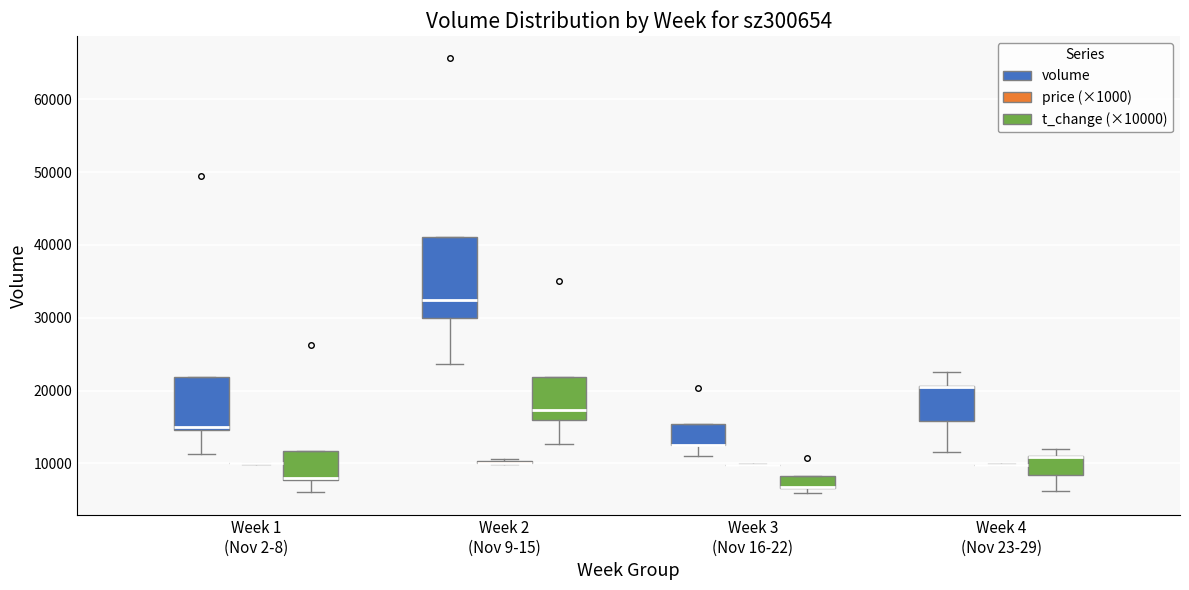

Comparing the boxes themselves (not the whiskers), which one is the tallest?

Week 2 (Nov 9-15) (volume)